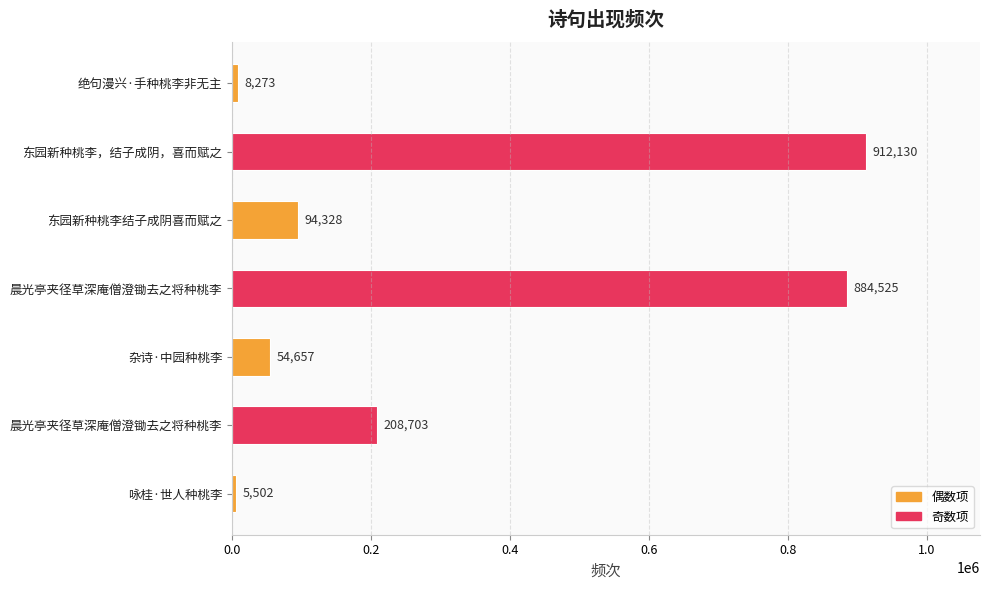

How many categories are shown in the chart?

7